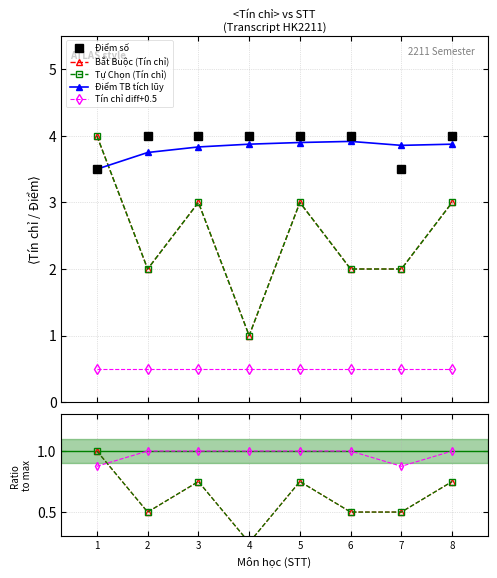

The Điểm series shows 4.0 at 6. True or false?

True